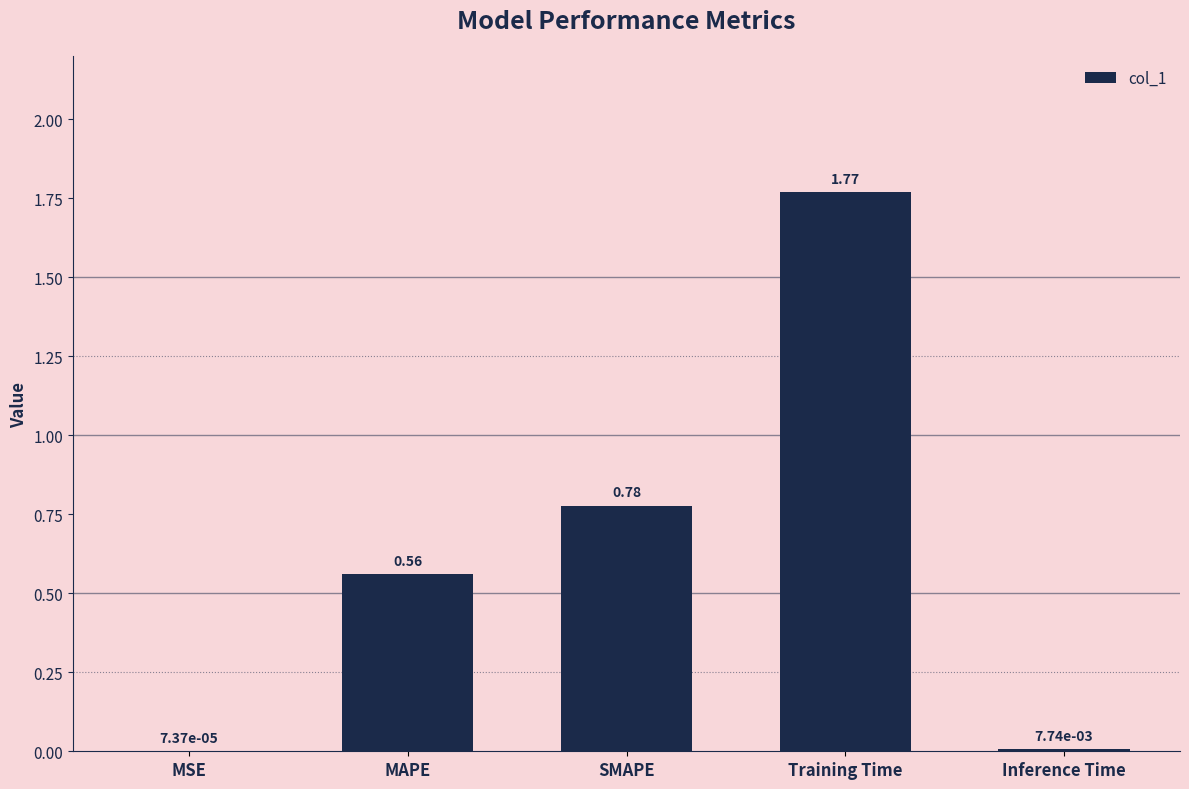

What is the change in value from SMAPE to Inference Time?

-0.8